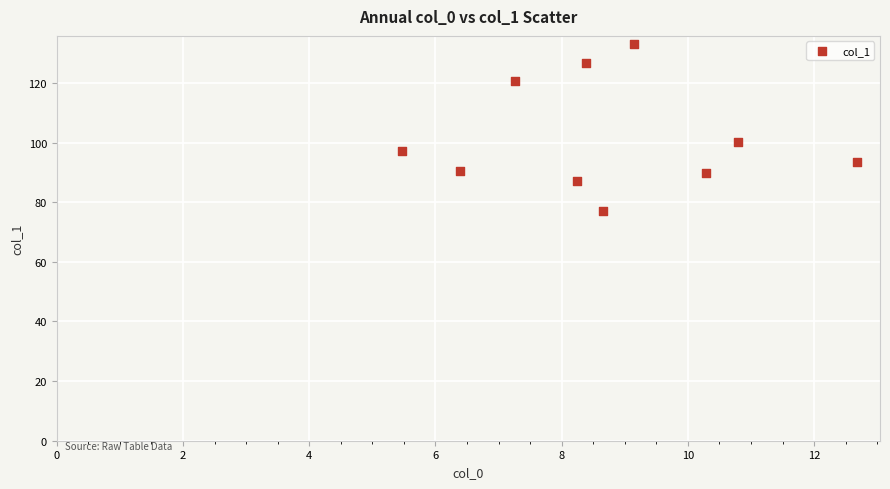

What Y value in the scatter plot is closest to 104?

100.3